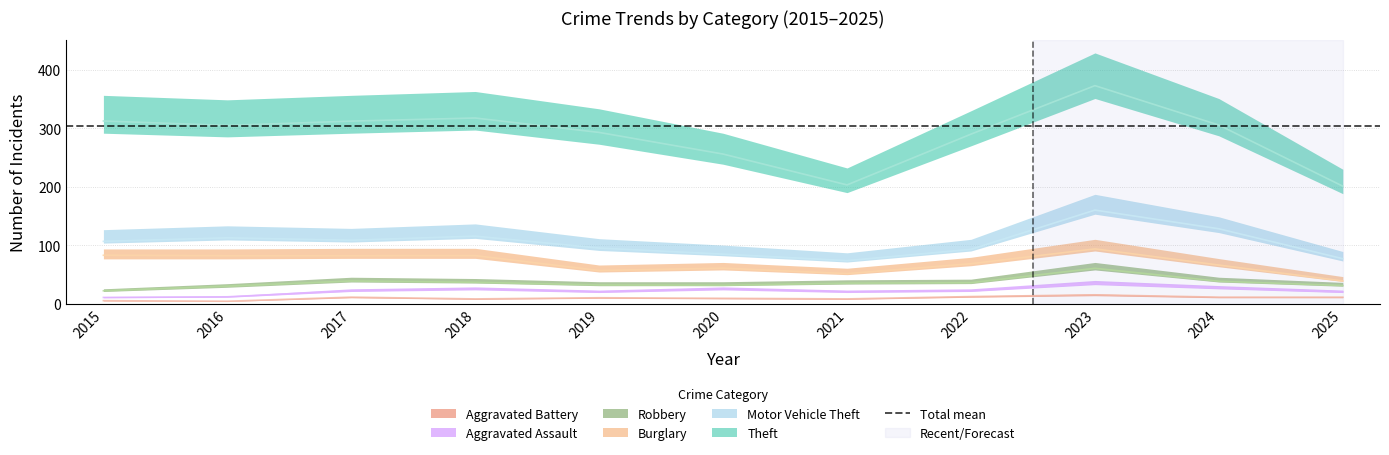

The value of Theft at 2020 is 242. True or false?

False